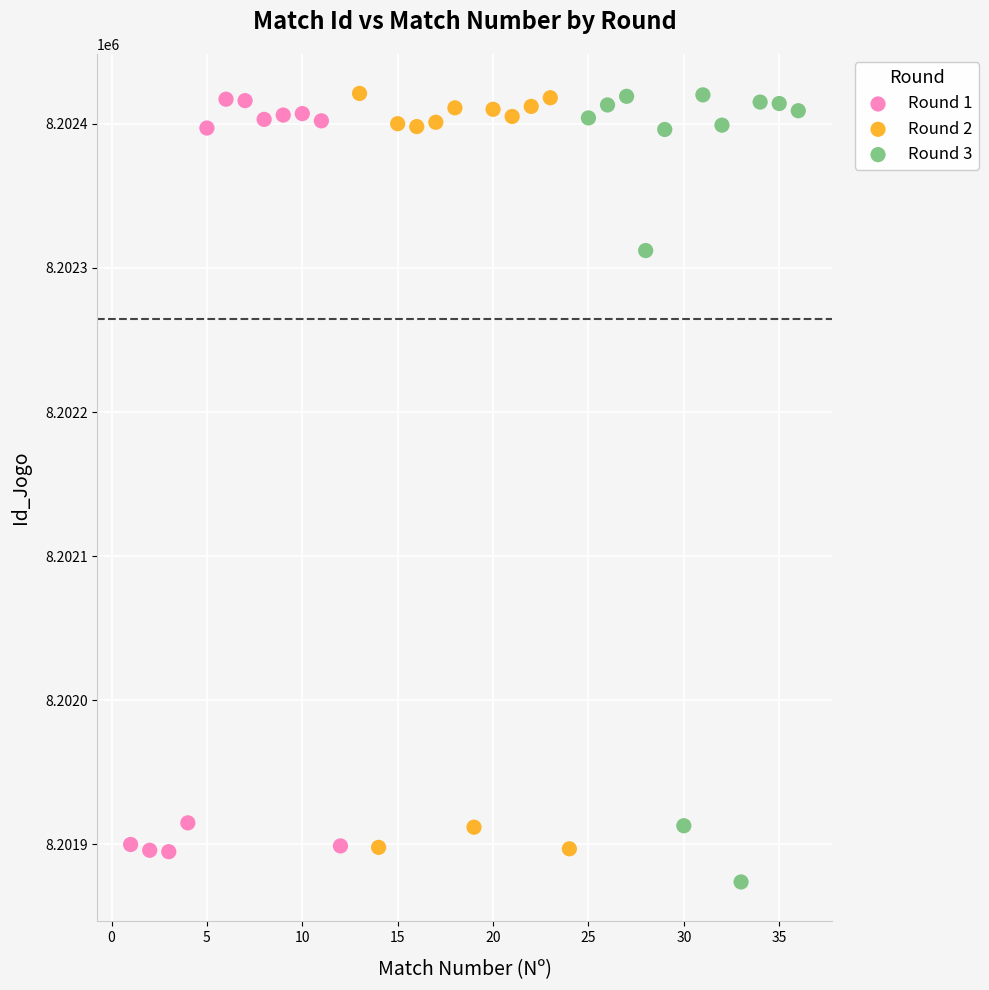

Which series reaches the minimum Y coordinate?

Round 3